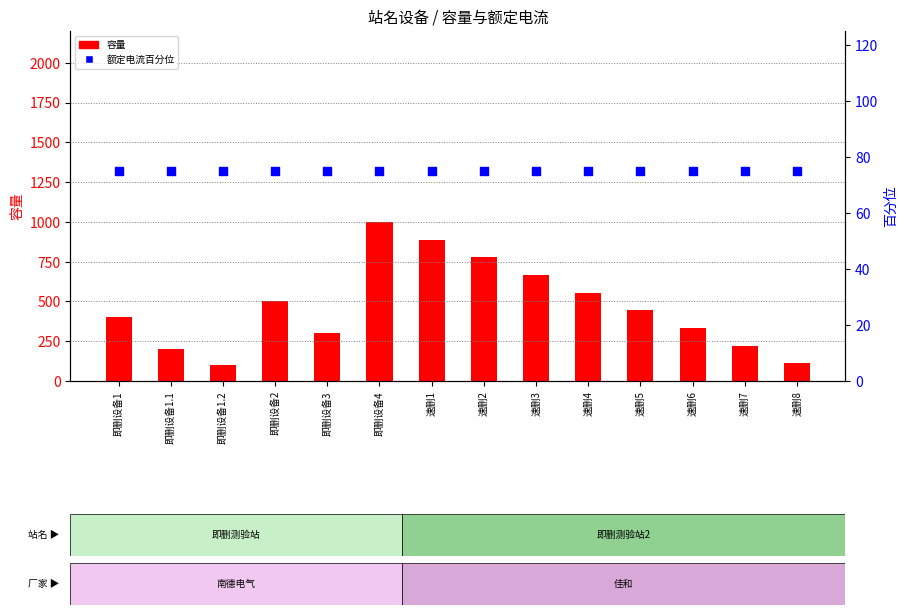

Which series has the widest spread of Y values?

容量